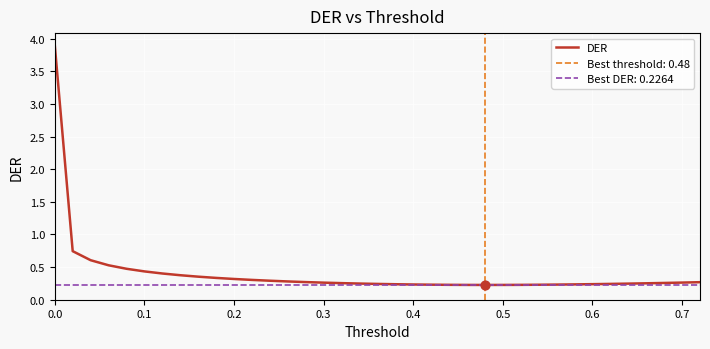

What is the maximum value for DER?

3.9